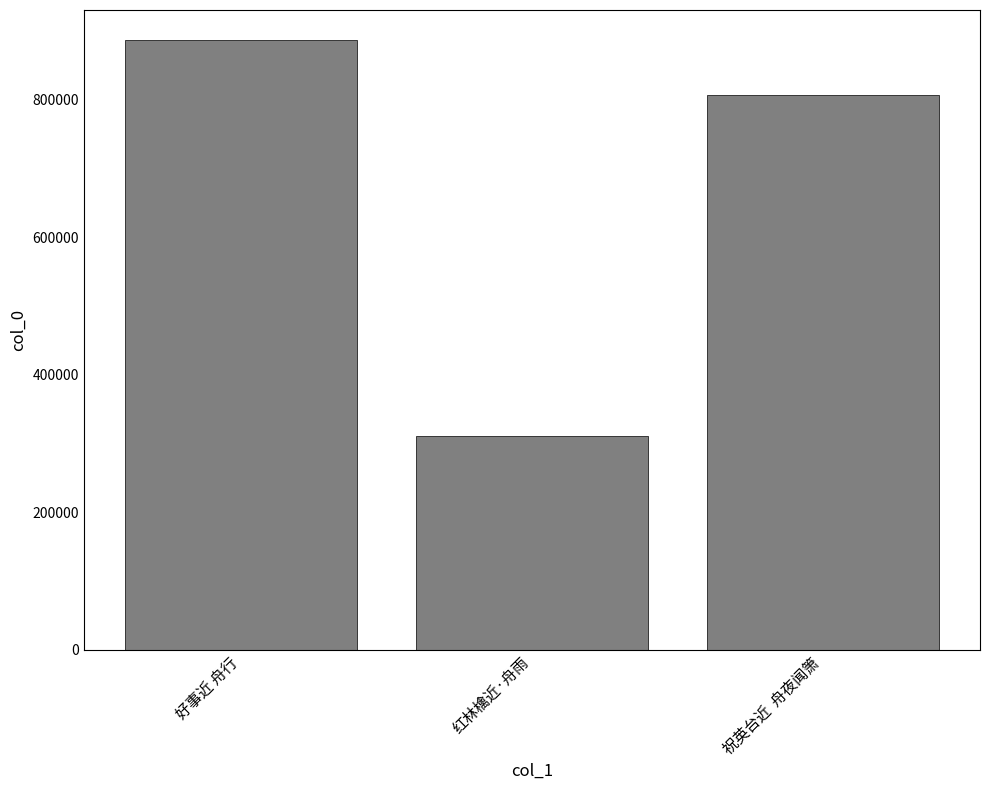

The chart shows a value of 886425 at 好事近 舟行. True or false?

True